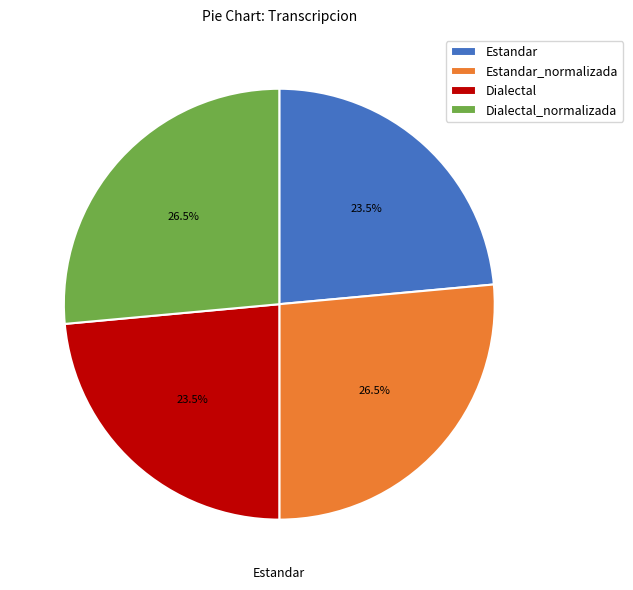

How much of the chart is everything except Dialectal_normalizada?

73.5%